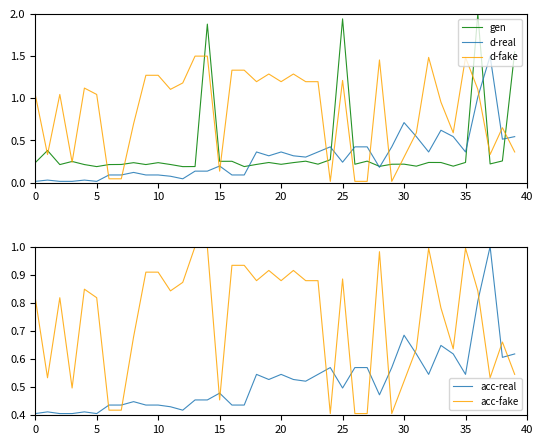

What is the sum of all acc-real values?

20.9